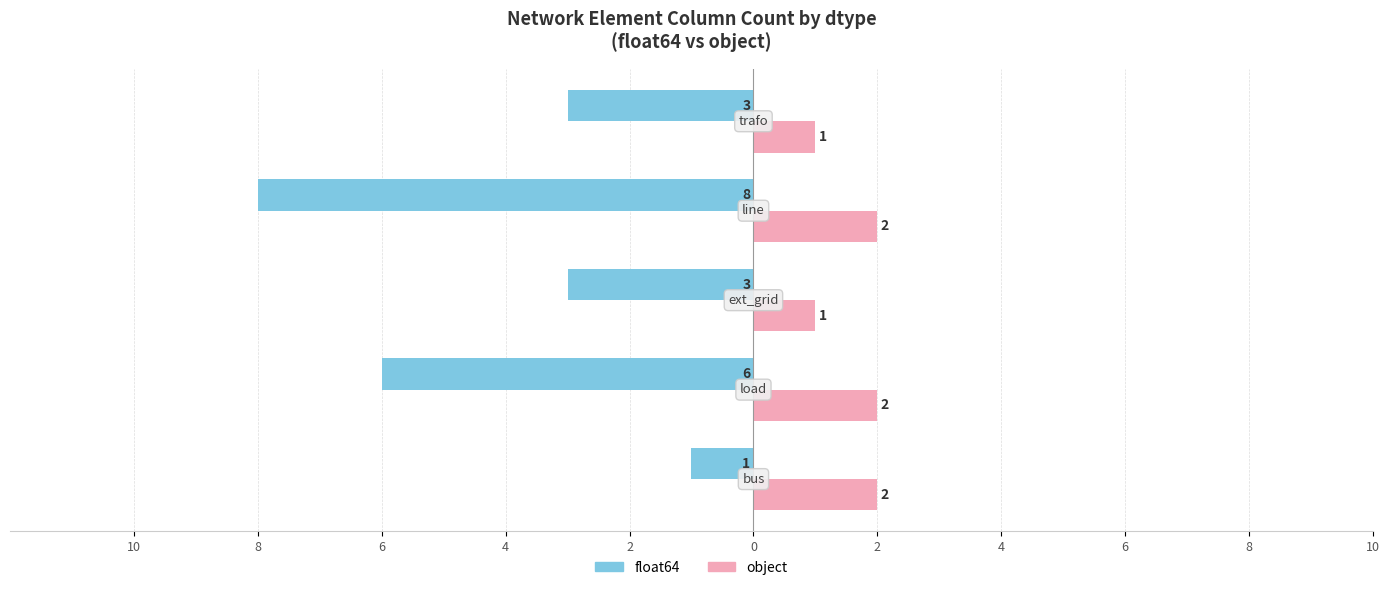

What are all the series names shown in the legend?

float64, object